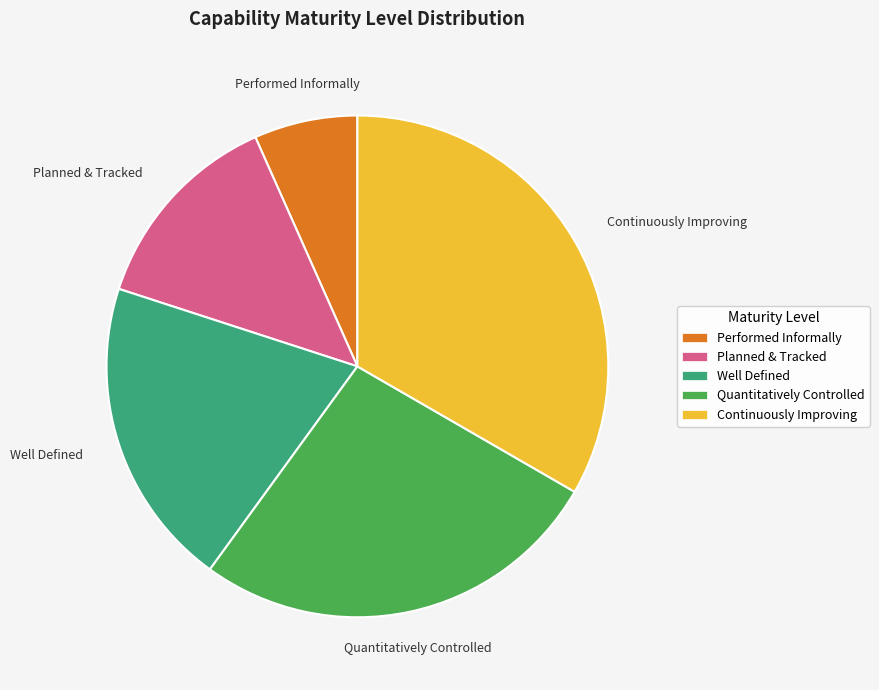

Between Well Defined and Planned & Tracked, which is larger?

Well Defined